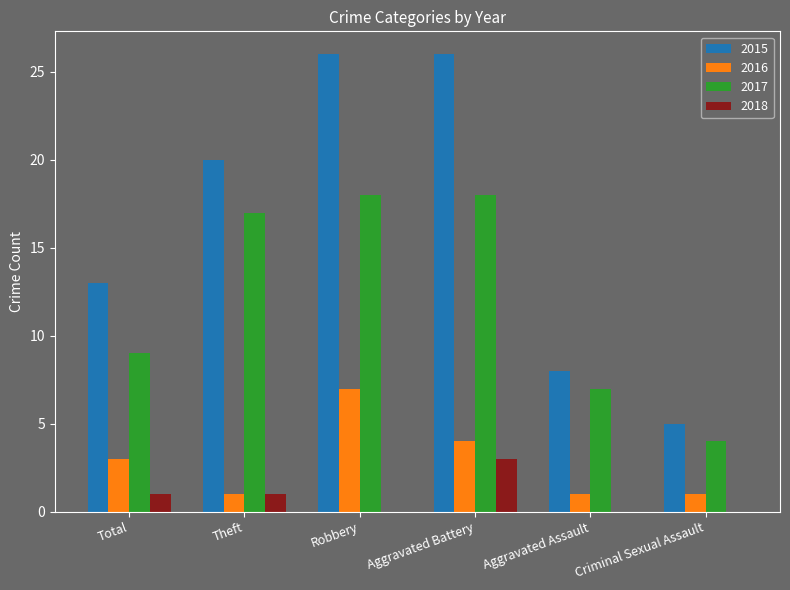

What is the sum of the 2017 values at Aggravated Battery and Criminal Sexual Assault?

22